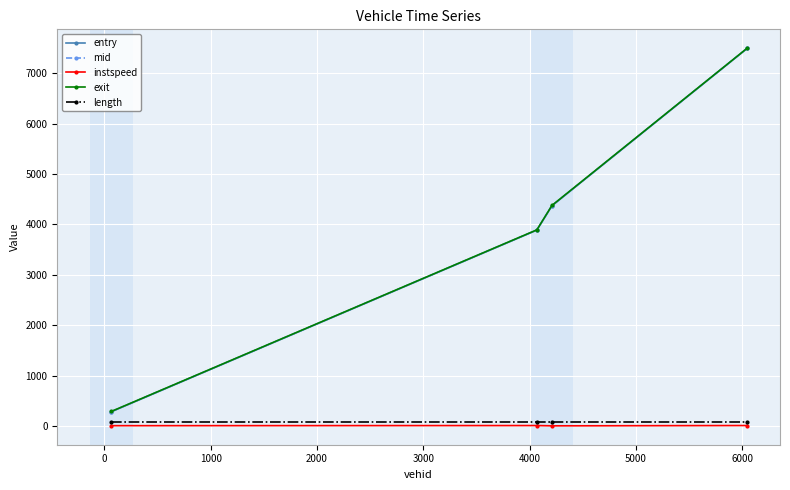

Which series has the largest range (max minus min)?

entry